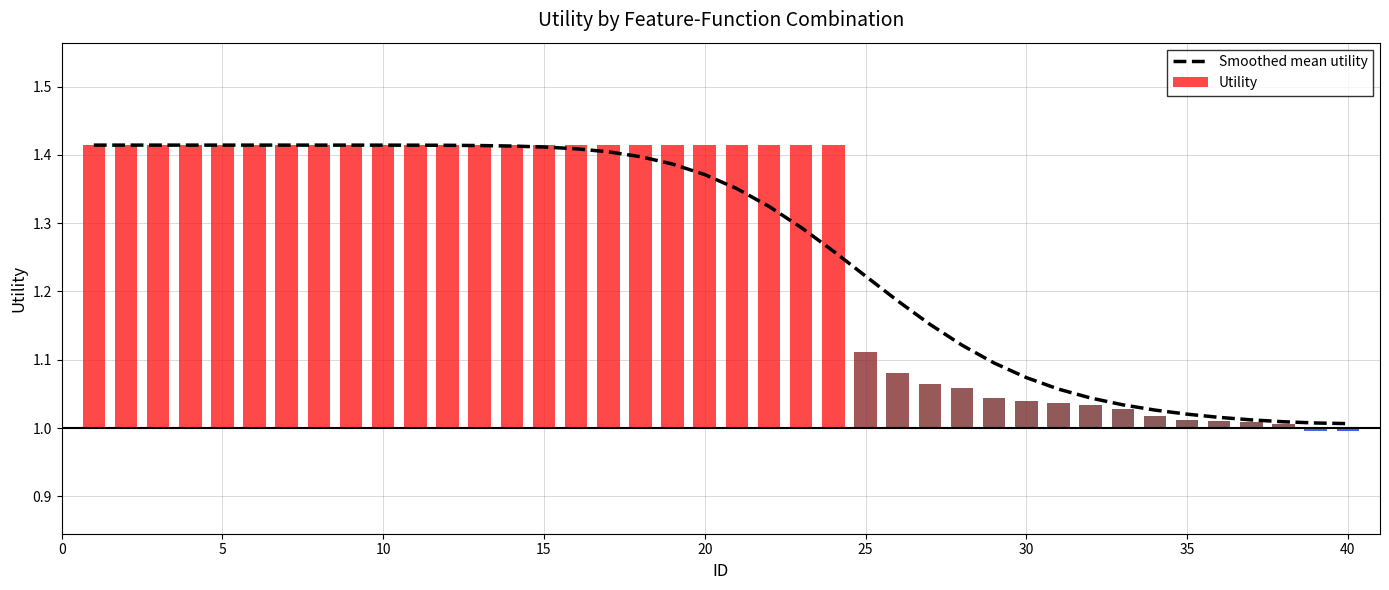

What is the sum of the values at 35 and 19?

2.4